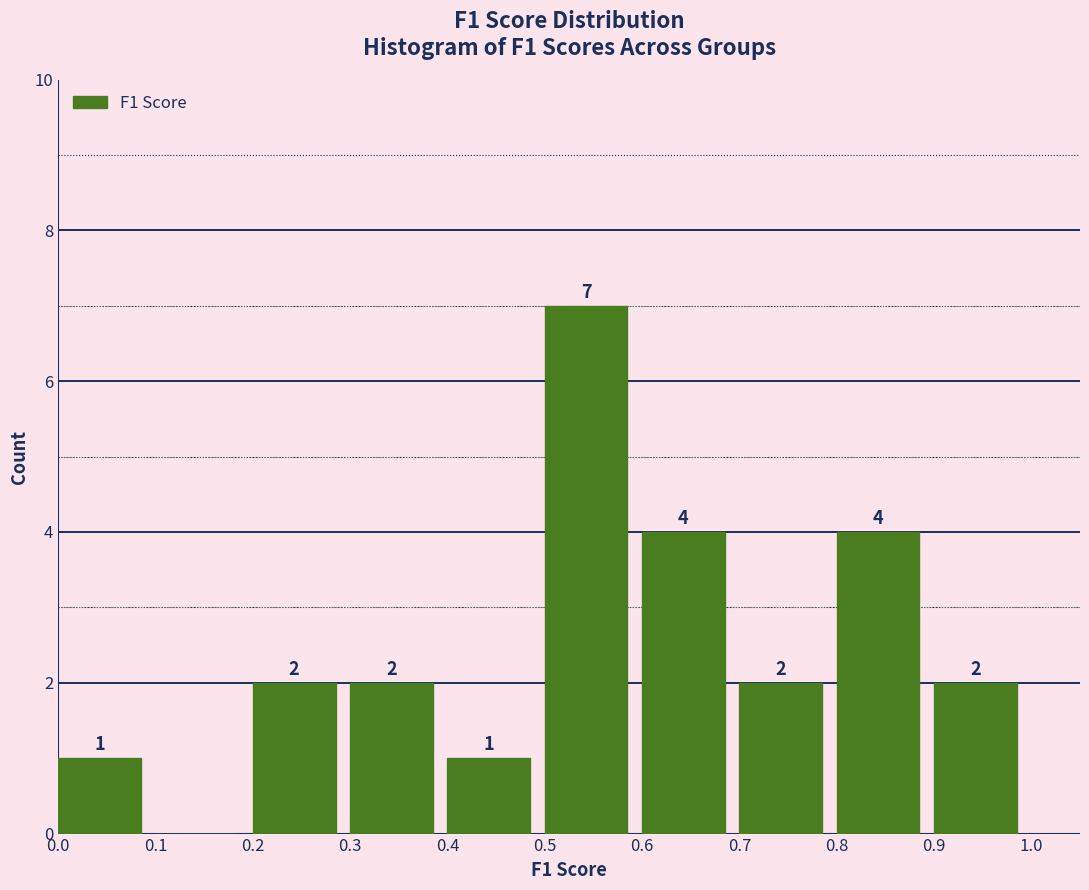

Over which range of the x-axis is the bar tallest?

0.5 to 0.6